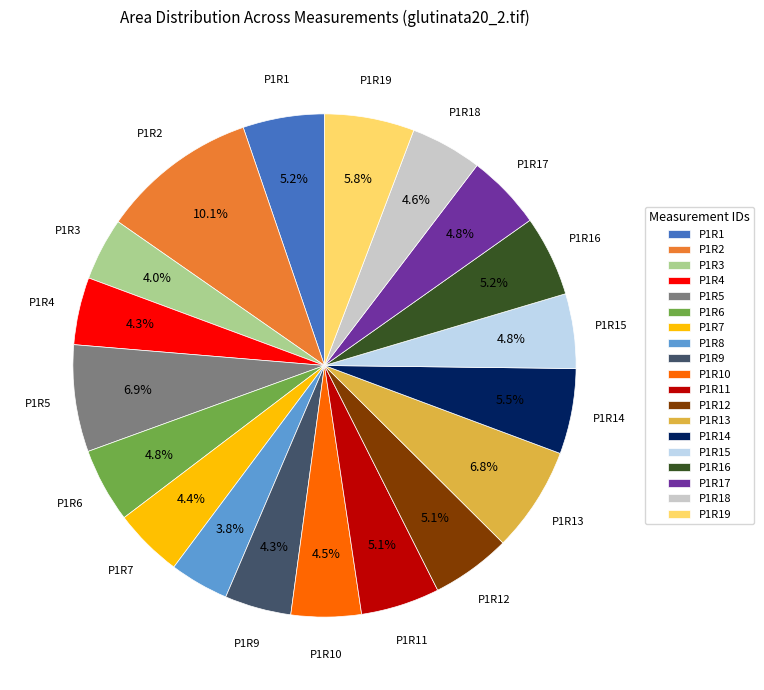

To the nearest percent, what portion does P1R13 represent?

7%